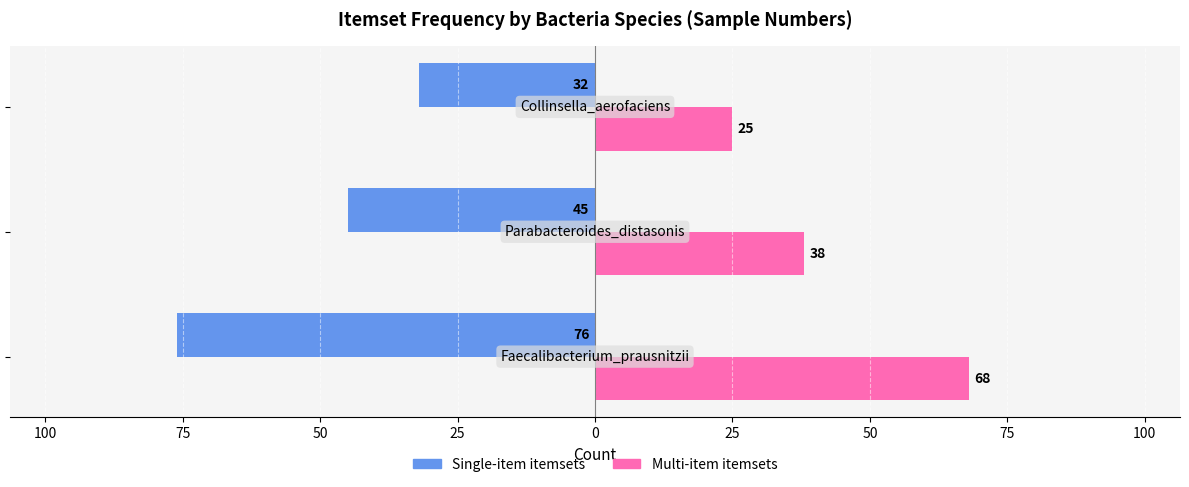

What are all the series names shown in the legend?

Single-item itemsets, Multi-item itemsets